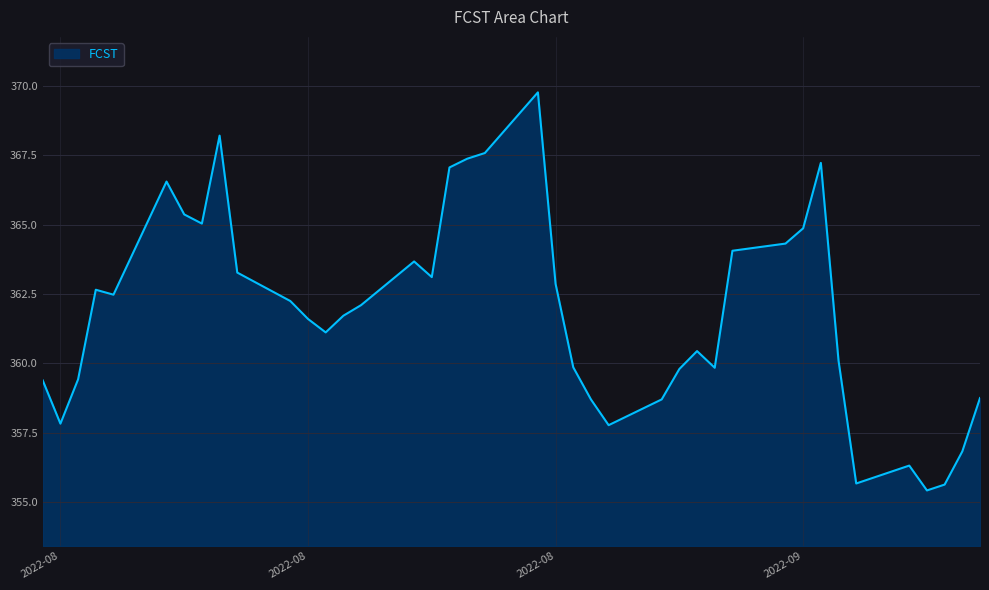

What is the smallest value displayed?

355.4